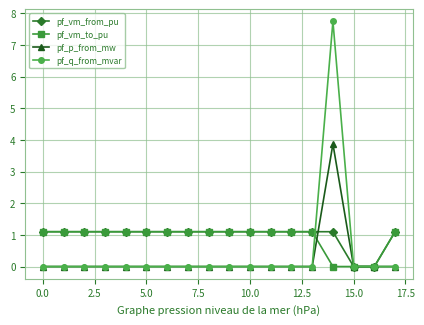

At how many categories does at least one series exceed 1?

16